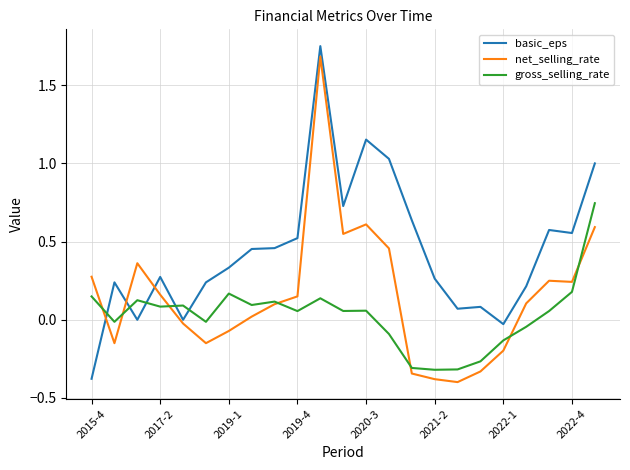

What is the smallest value displayed?

-0.4